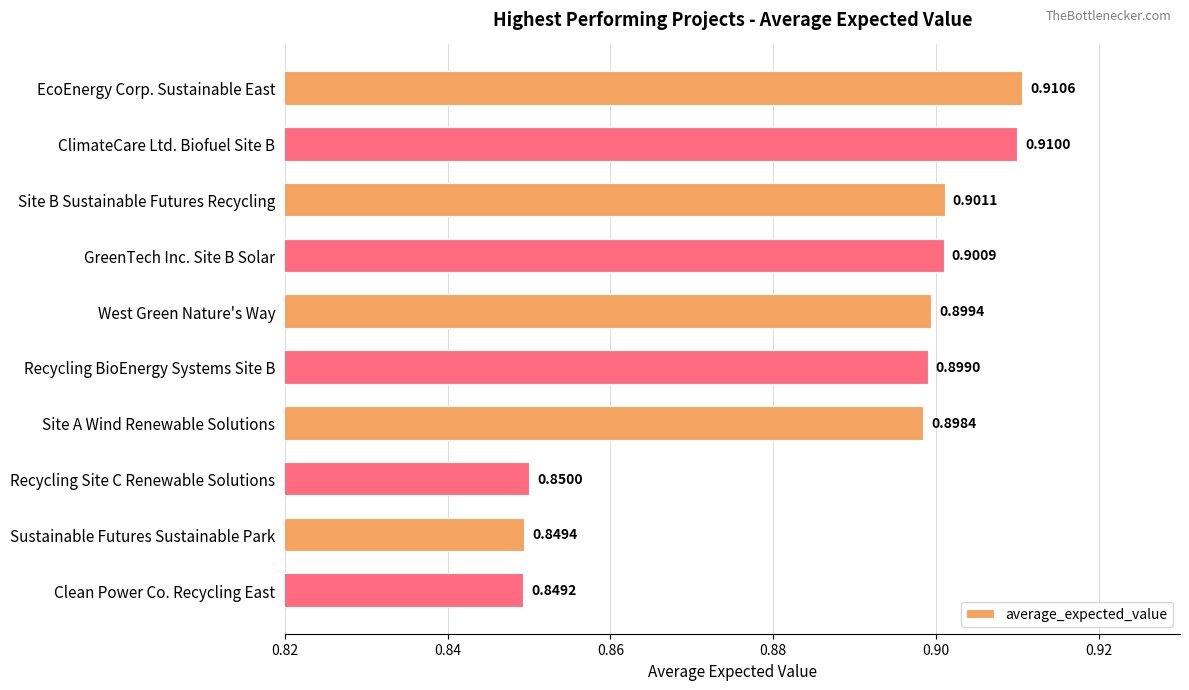

What is the label of the 1st bar from the top?

EcoEnergy Corp. Sustainable East